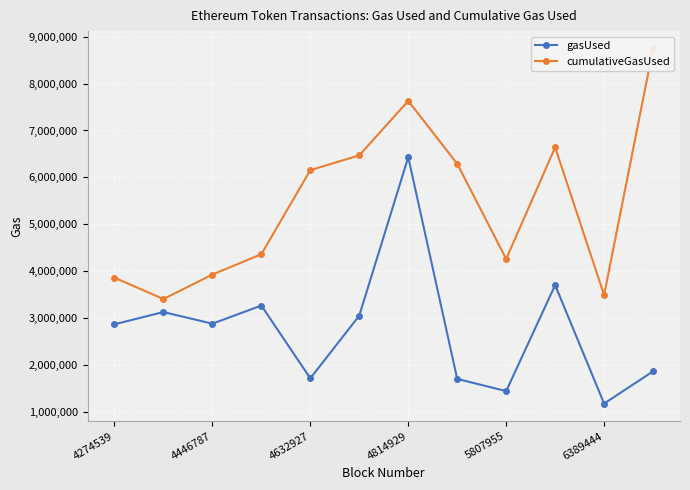

What is the maximum value for gasUsed?

6431396